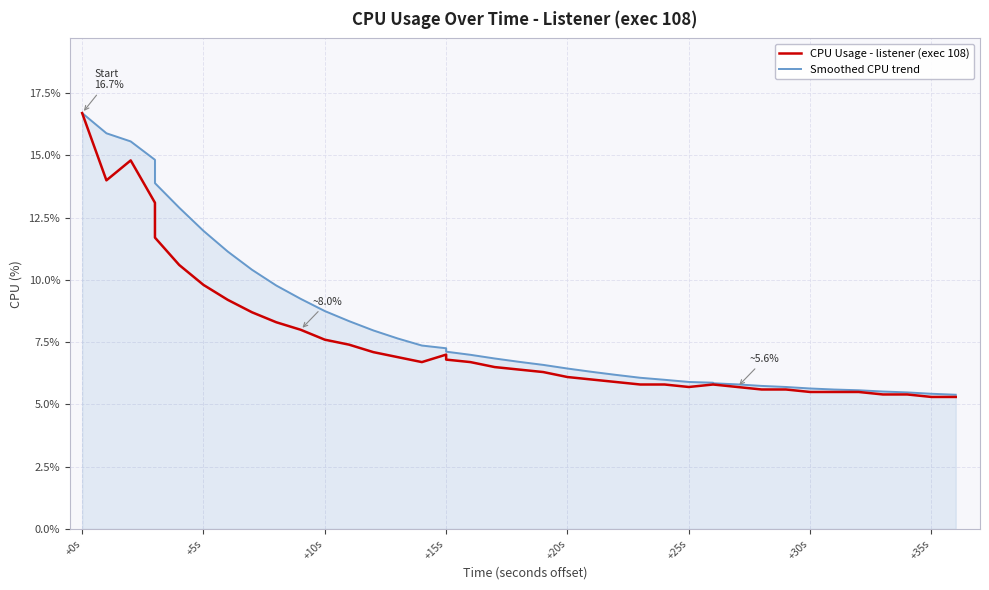

How many lines are shown in the chart?

2